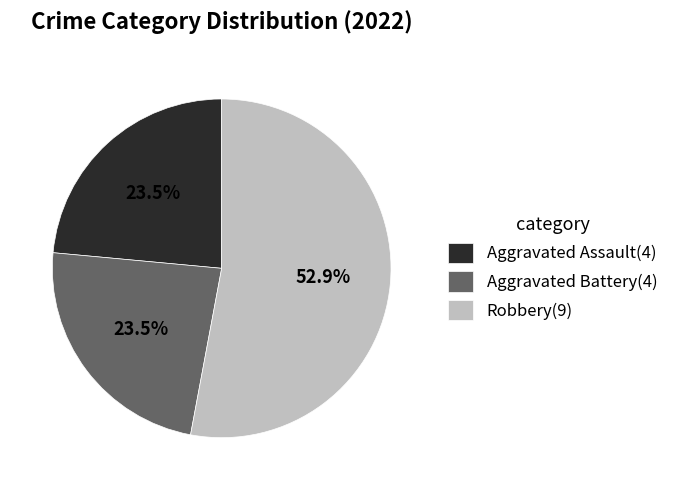

What is the ratio of the value at Robbery(9) to the value at Aggravated Battery(4)?

2.3